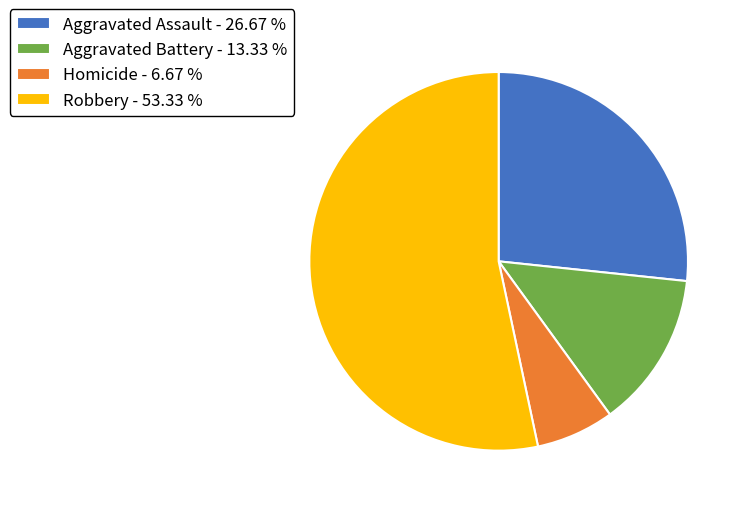

Rank the categories by value from lowest to highest.

Homicide, Aggravated Battery, Aggravated Assault, Robbery